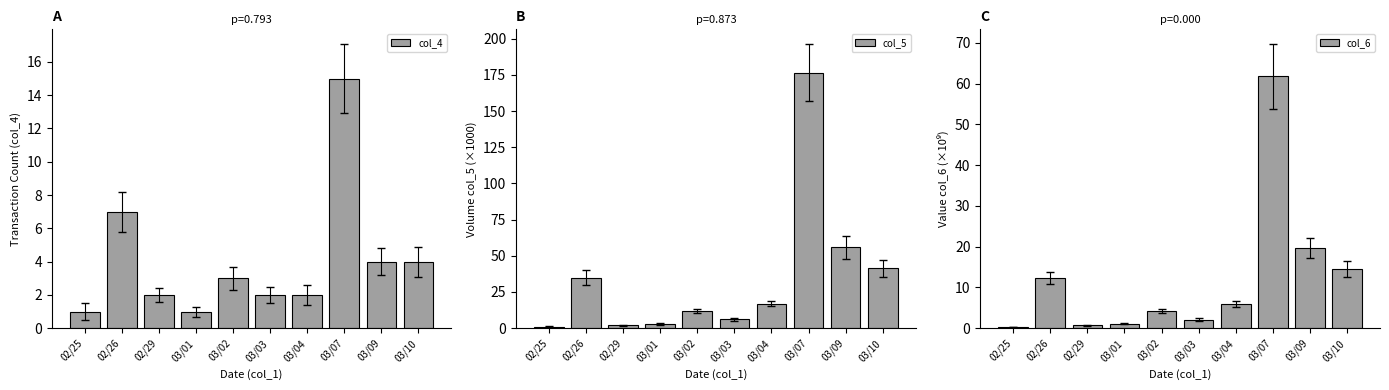

What is the sum of the col_5 values at 03/09 and 03/04?

73.0